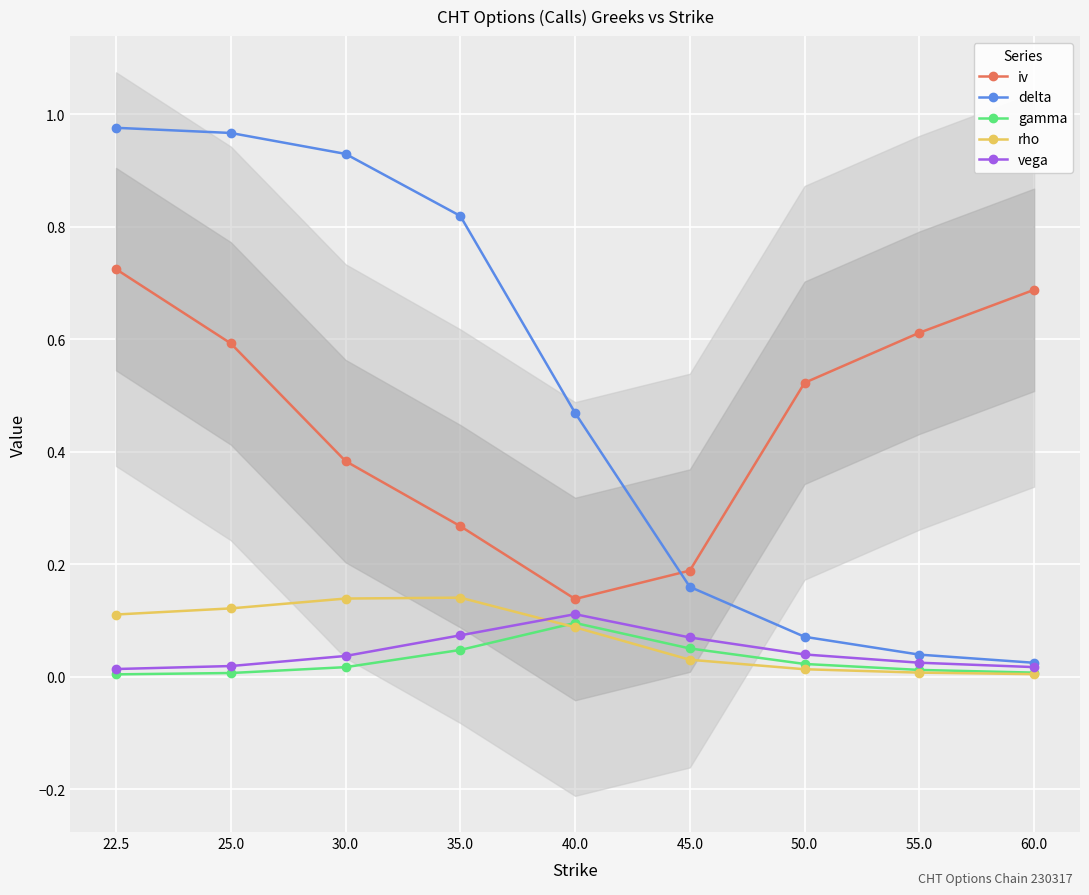

True or false: vega has a value of 0.1 at 35.0.

False